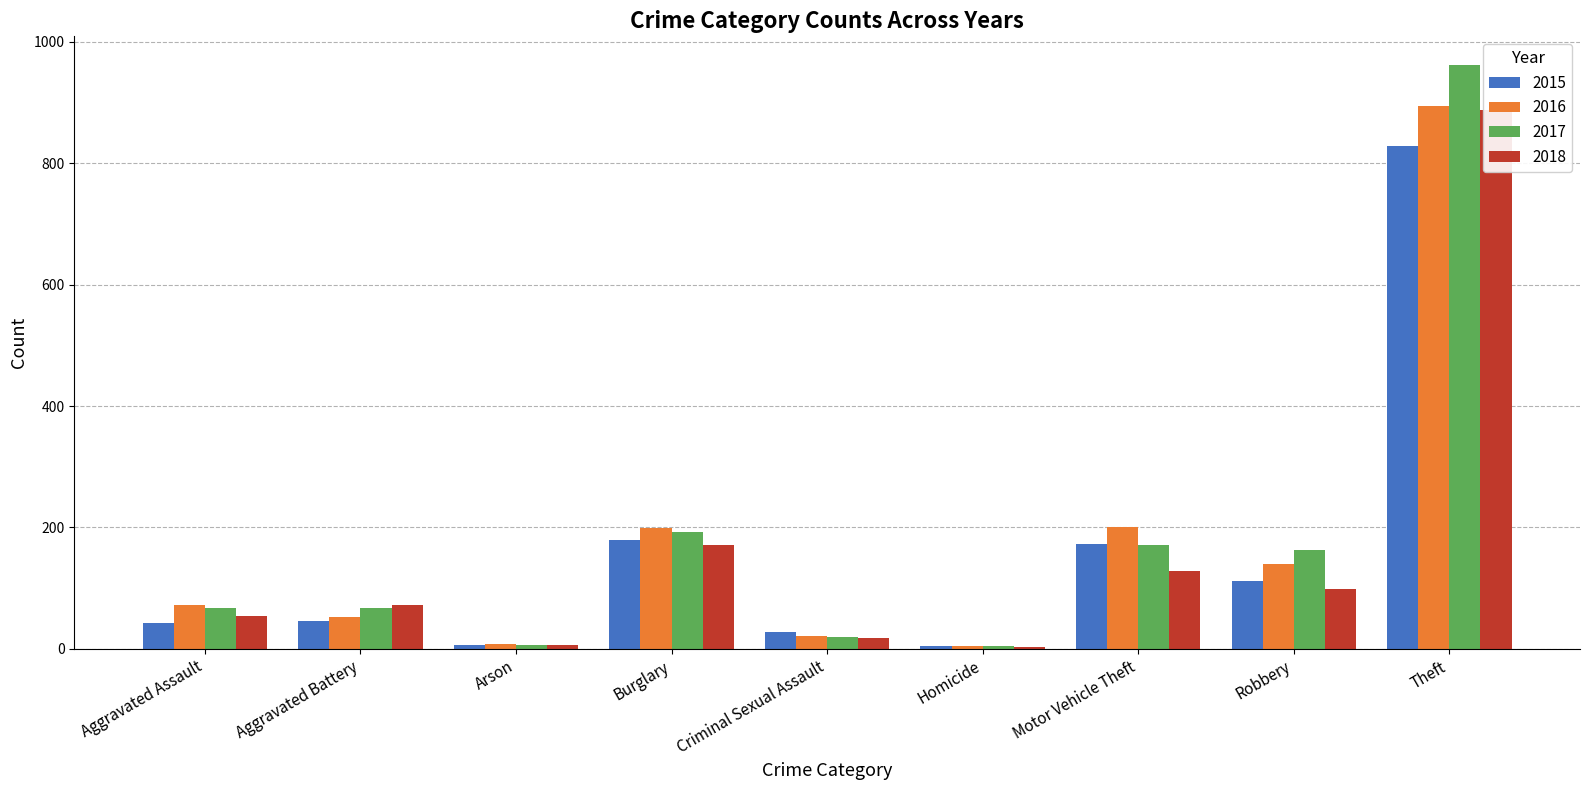

What is the difference between the 2016 values at Arson and Homicide?

4